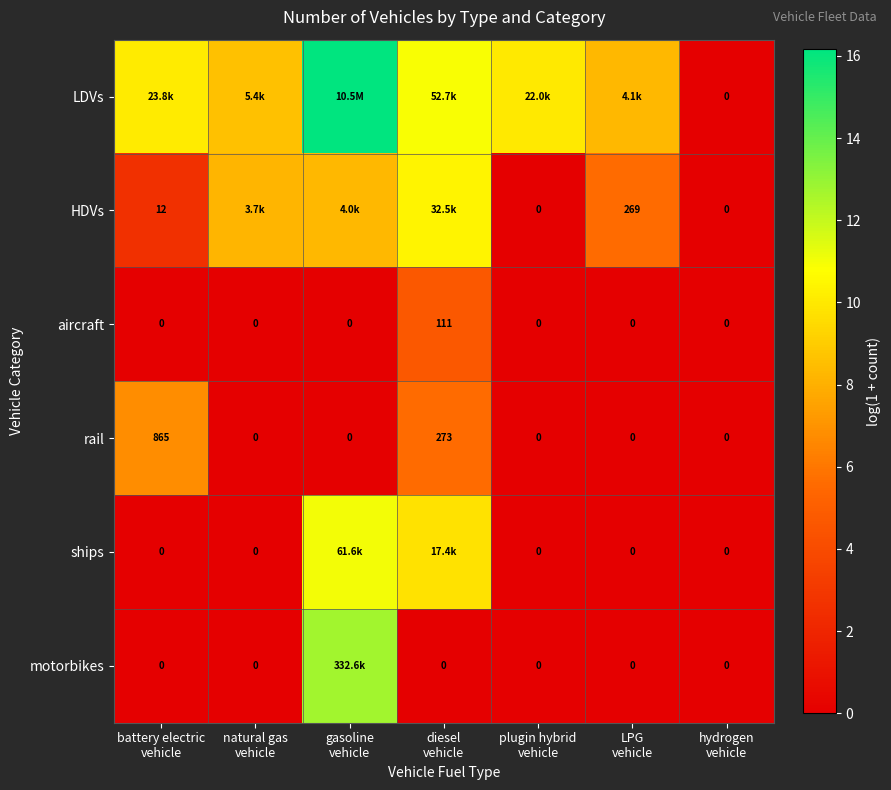

At LPG vehicle, list the series in order from smallest to largest.

aircraft, rail, ships, motorbikes, HDVs, LDVs